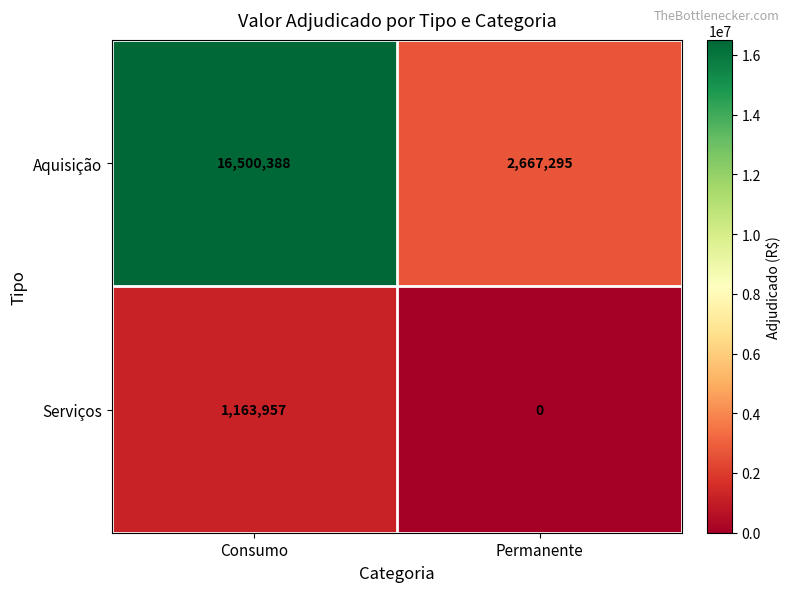

Which series has the largest total across all categories?

Aquisição